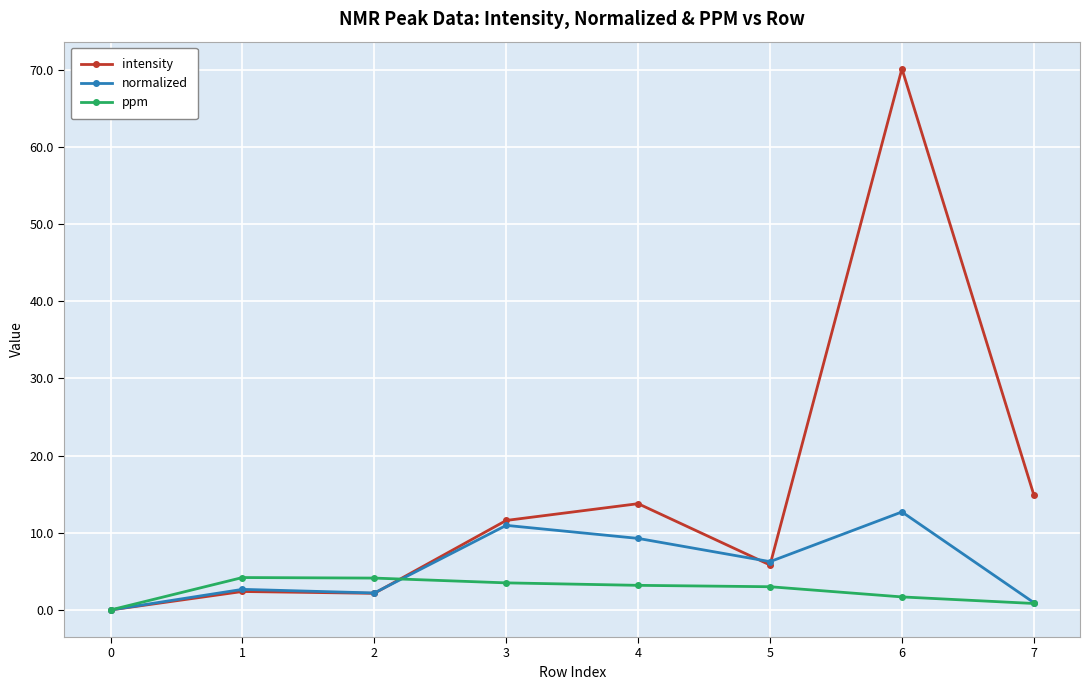

Rank the series by their maximum value, from highest to lowest.

intensity, normalized, ppm